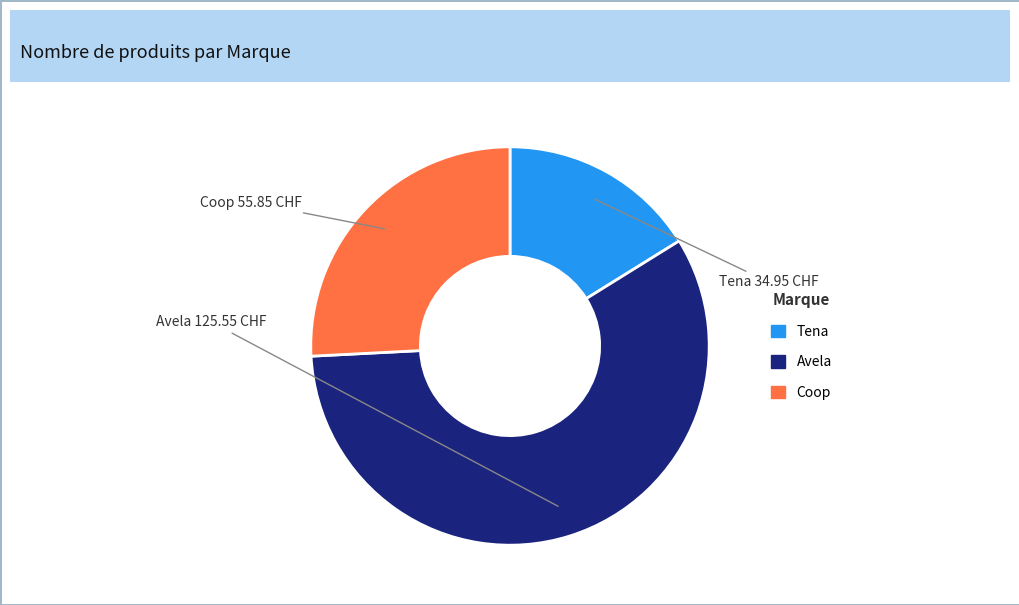

How many slices are in this pie chart?

3